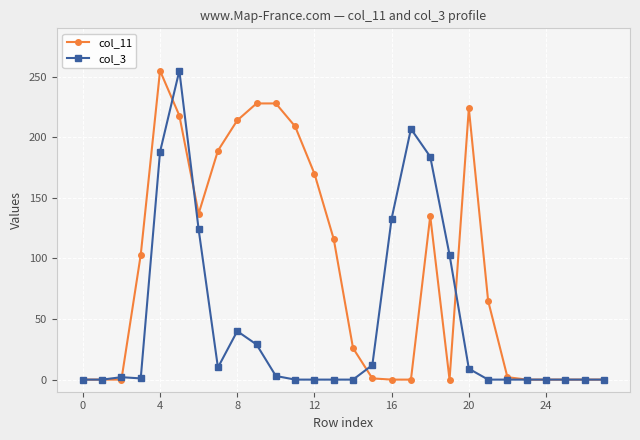

At how many categories does at least one series exceed 201?

8